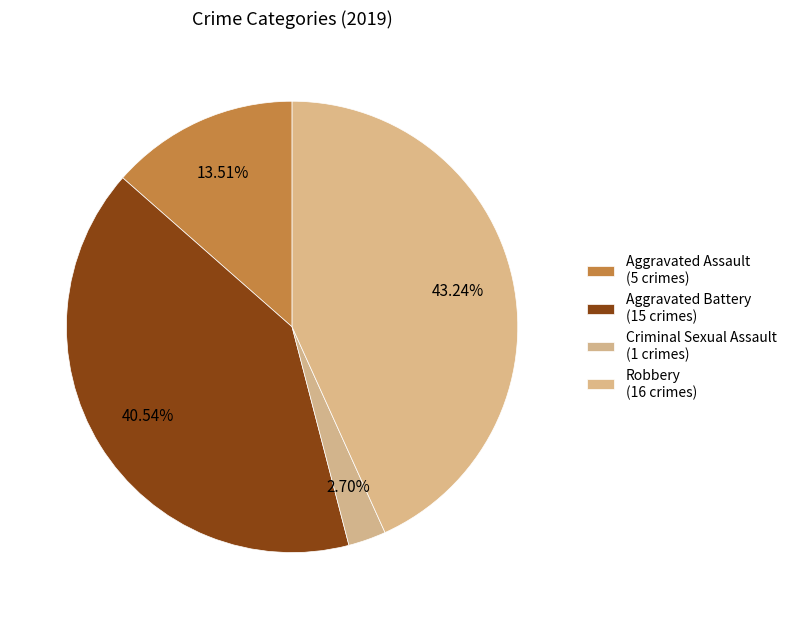

Count the number of slices in the pie.

4